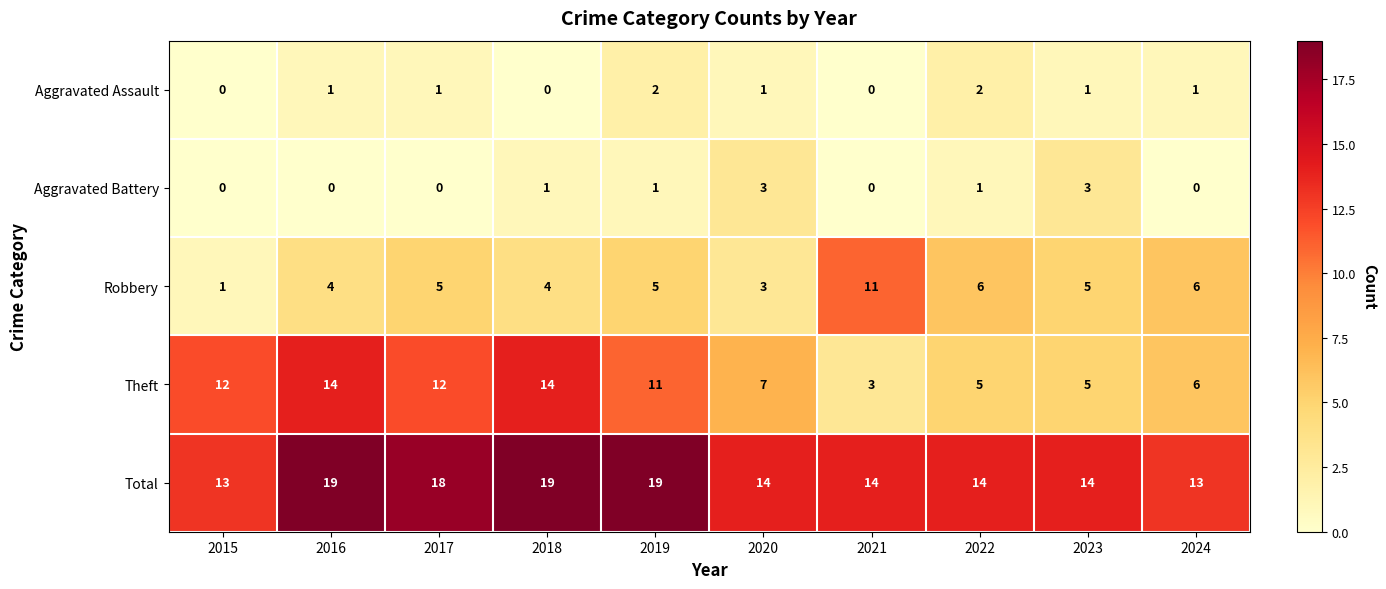

The value of Aggravated Battery at 2023 is 3. True or false?

True